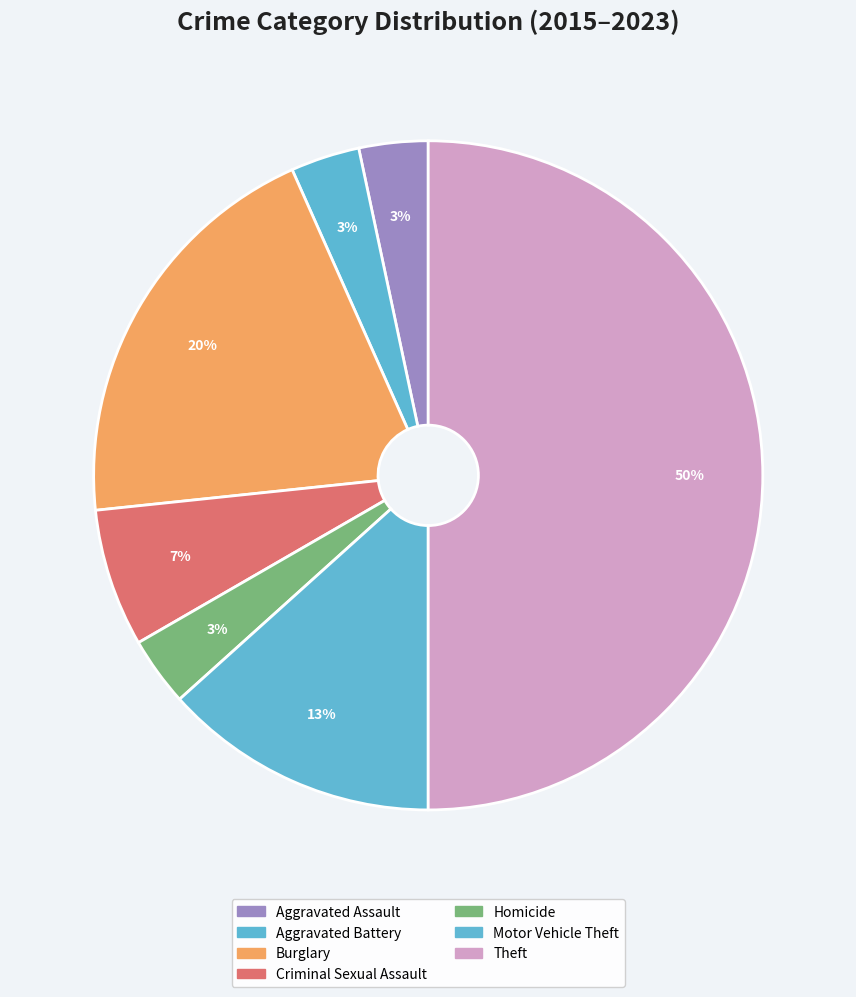

How many segments does this pie chart have?

7